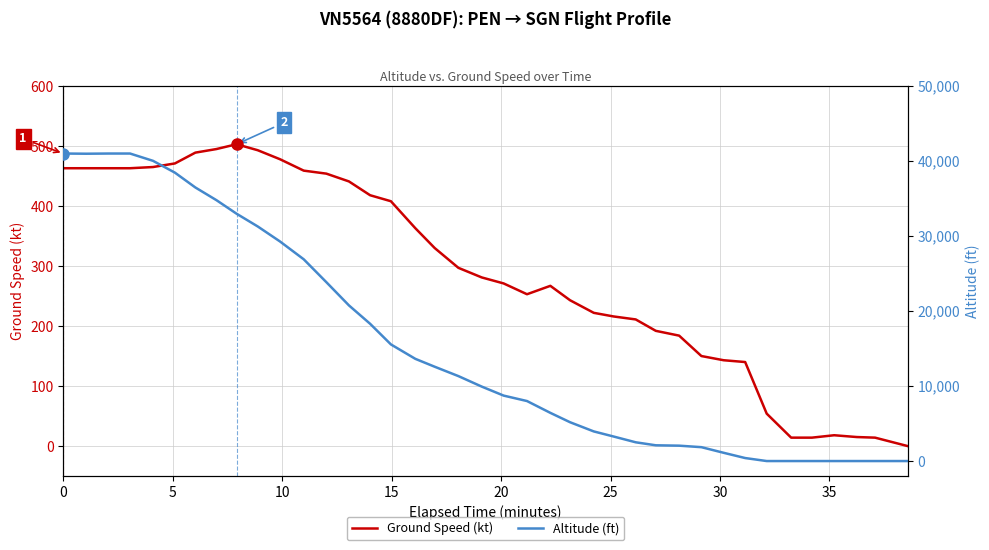

How many interior local peaks does the Ground Speed (kt) series have?

3